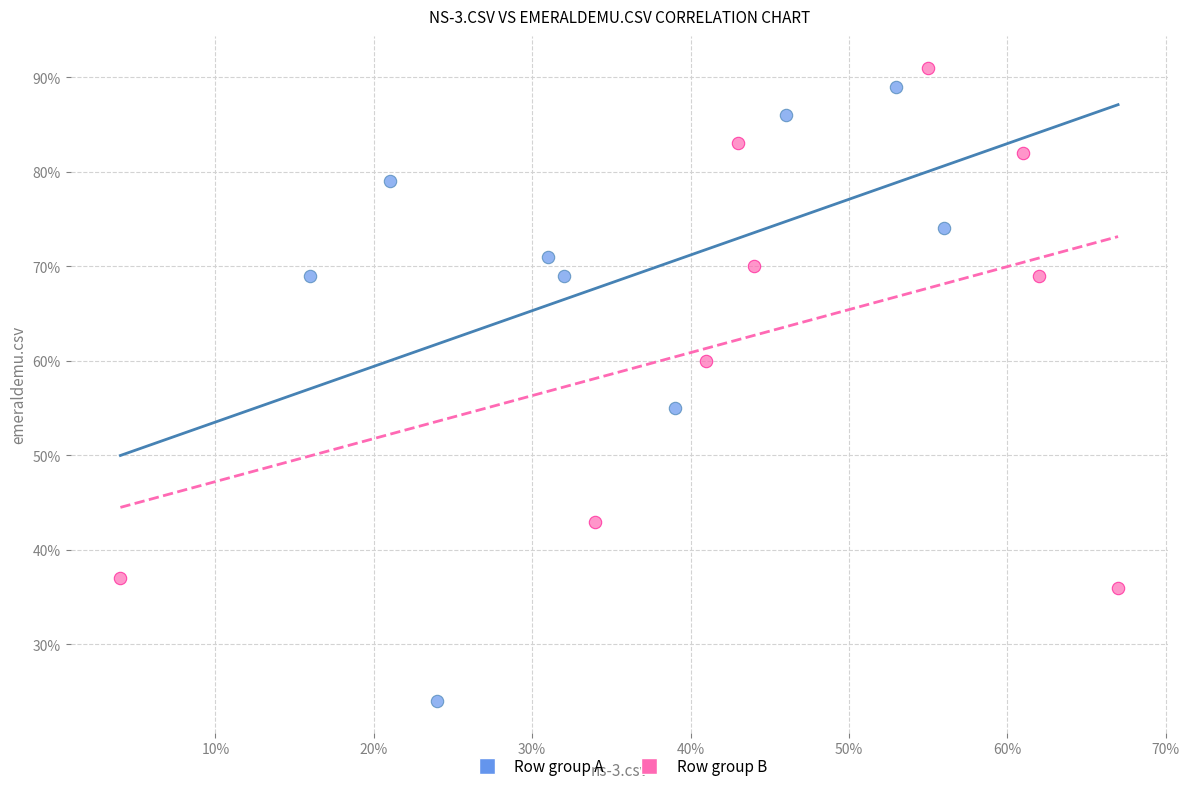

Which series reaches the minimum Y coordinate?

Row group A